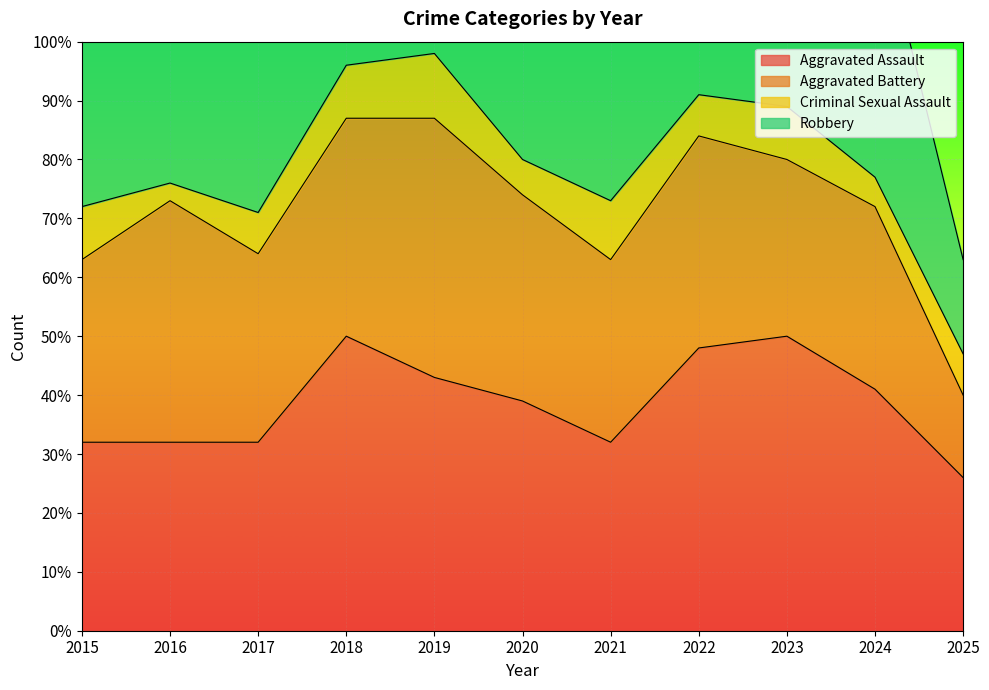

Reading left to right, what are all the values shown in this chart?

Aggravated Assault: 32	32	32	50	43	39	32	48	50	41	26
Aggravated Battery: 31	41	32	37	44	35	31	36	30	31	14
Criminal Sexual Assault: 9	3	7	9	11	6	10	7	9	5	7
Robbery: 41	69	55	33	17	40	59	50	61	47	16